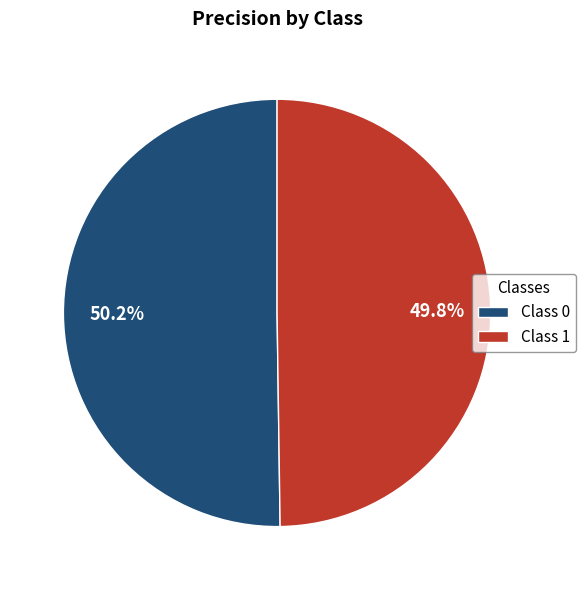

Combined, do Class 0 and Class 1 account for over 50%?

Yes